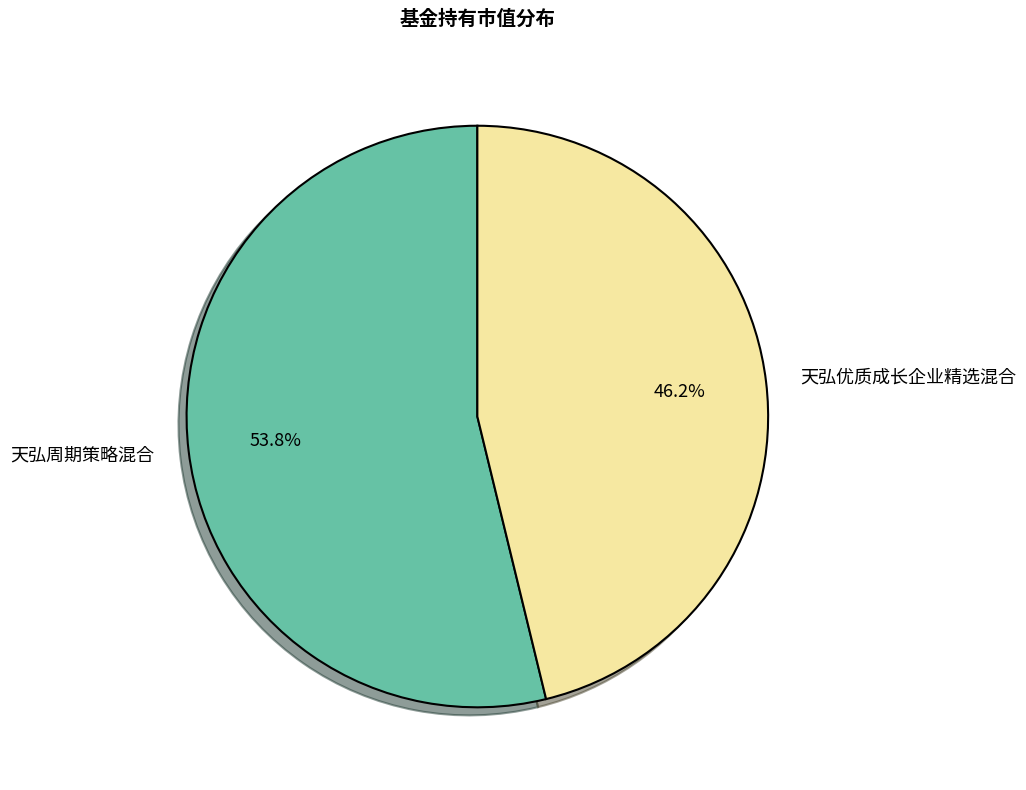

Count the number of slices in the pie.

2